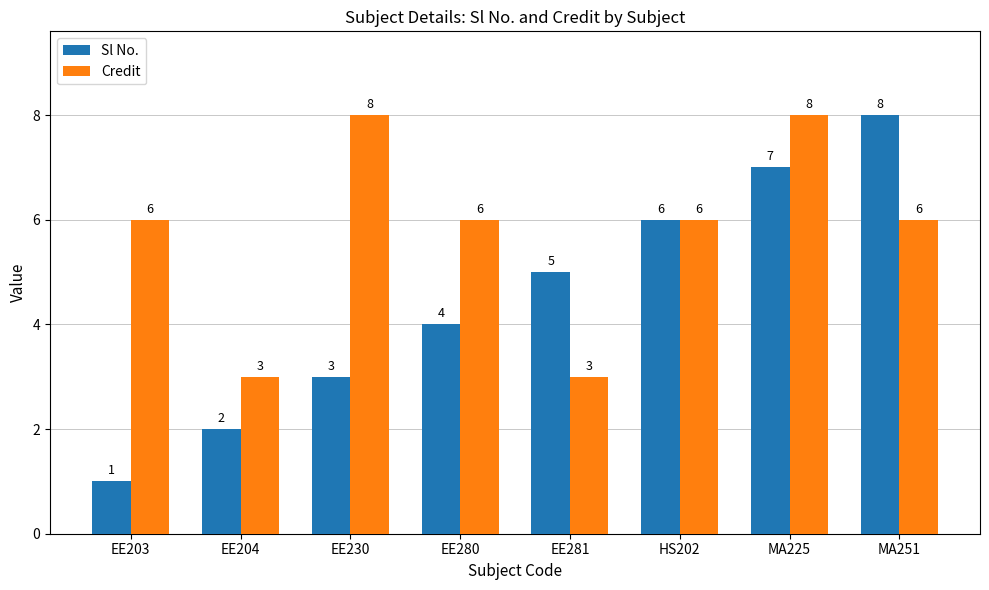

Reading left to right, transcribe all the data shown in this chart.

Sl No.: 1	2	3	4	5	6	7	8
Credit: 6	3	8	6	3	6	8	6